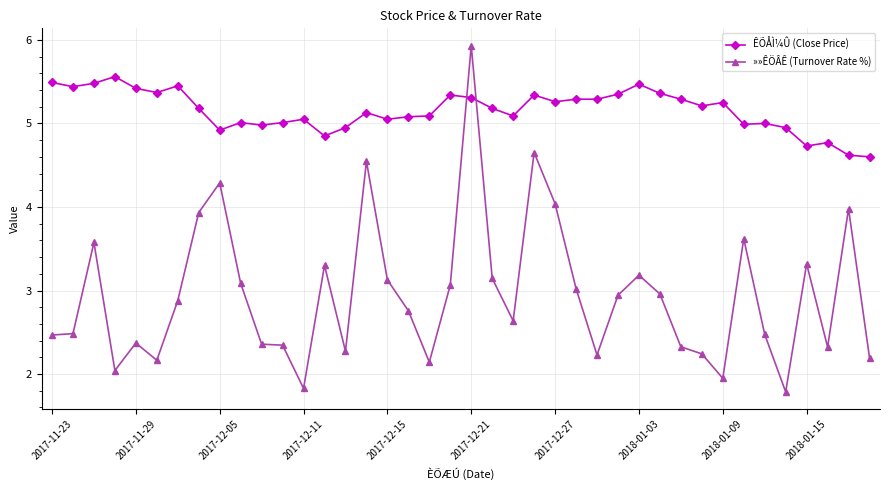

What is the lowest value of the »»ÊÖÂÊ (Turnover Rate %) series?

1.8